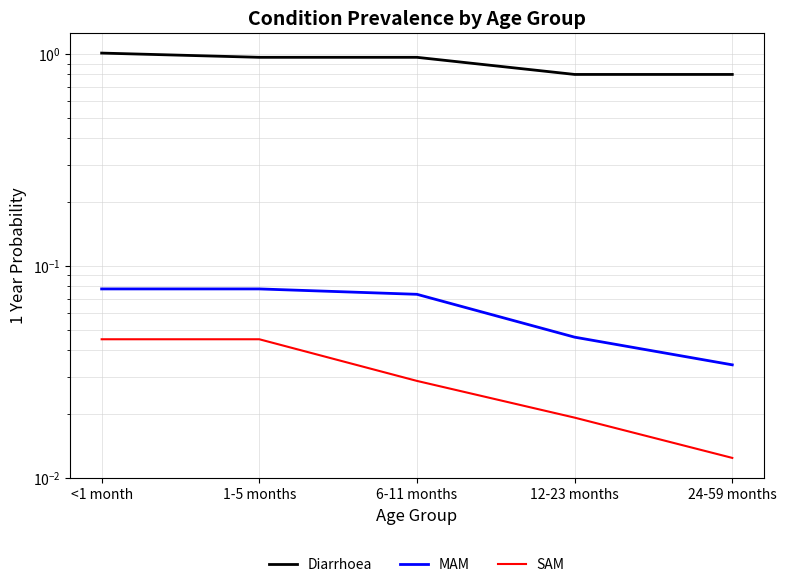

At which category does the chart reach its minimum across all series?

24-59 months